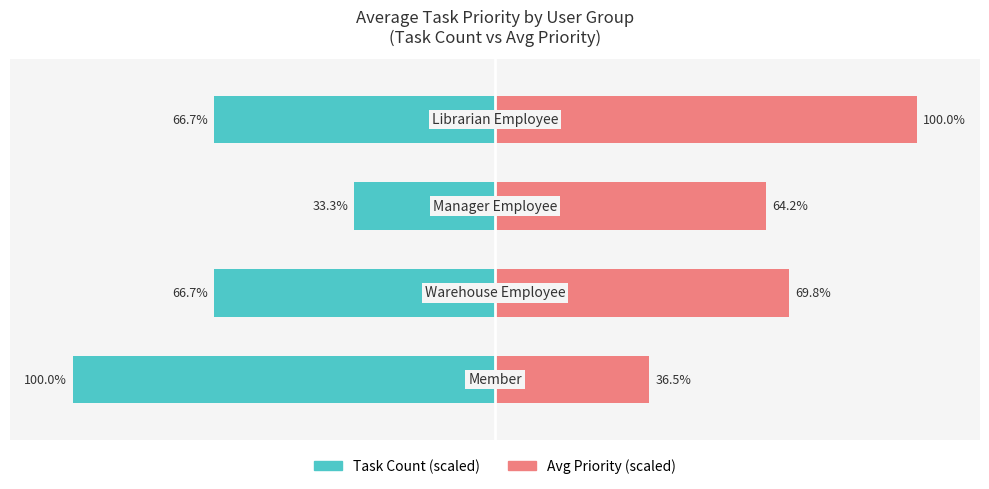

The Avg Priority (scaled) series shows 33.8 at 3. True or false?

False